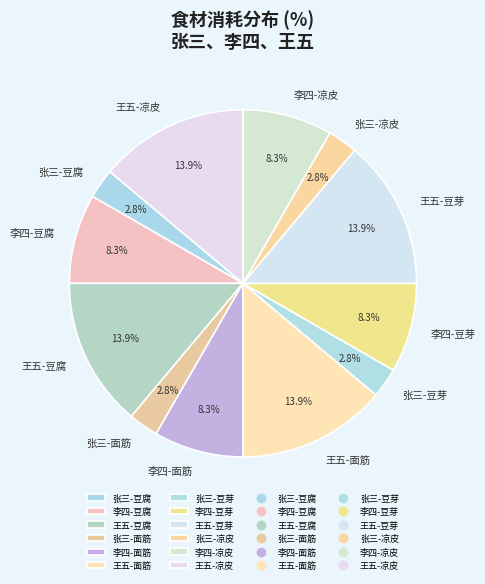

Do 李四-凉皮 and 李四-豆芽 together represent more than half of the pie?

No